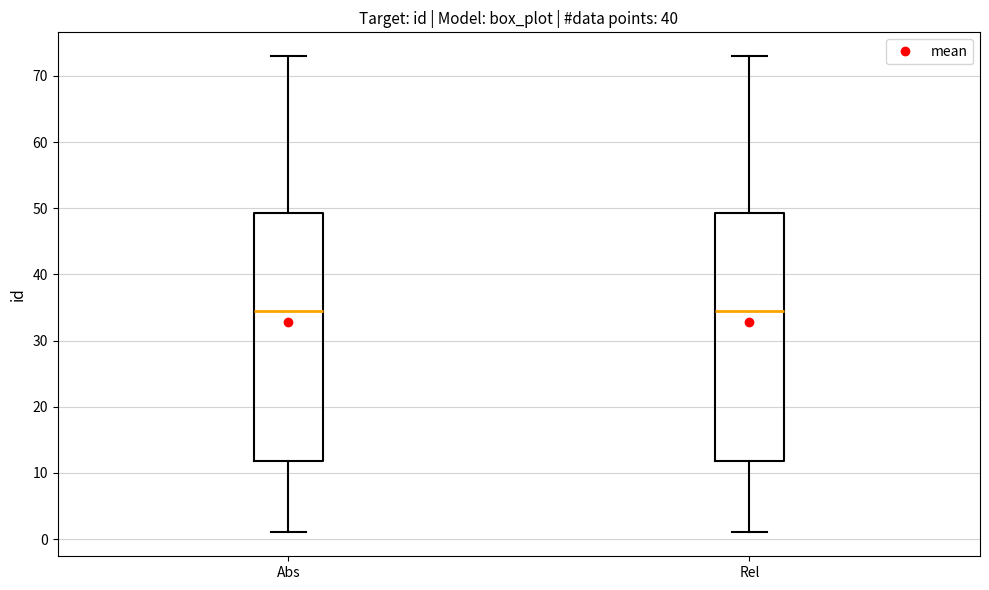

Where is the upper edge of the box for Rel on the y-axis? The values are not printed on the chart, so give them approximately, as read against the axis.

49